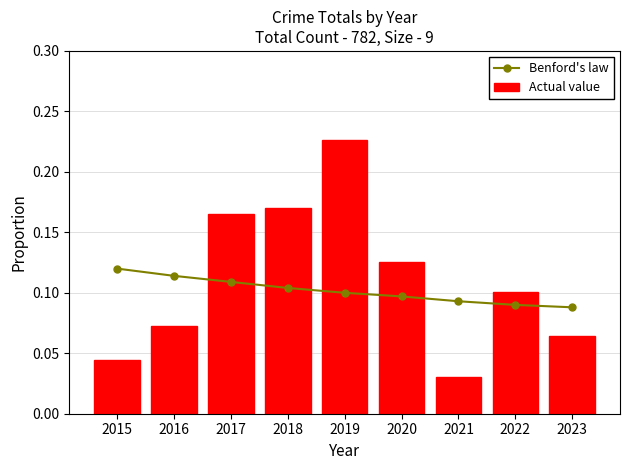

What are all the series names shown in the legend?

Benford's law, Actual value